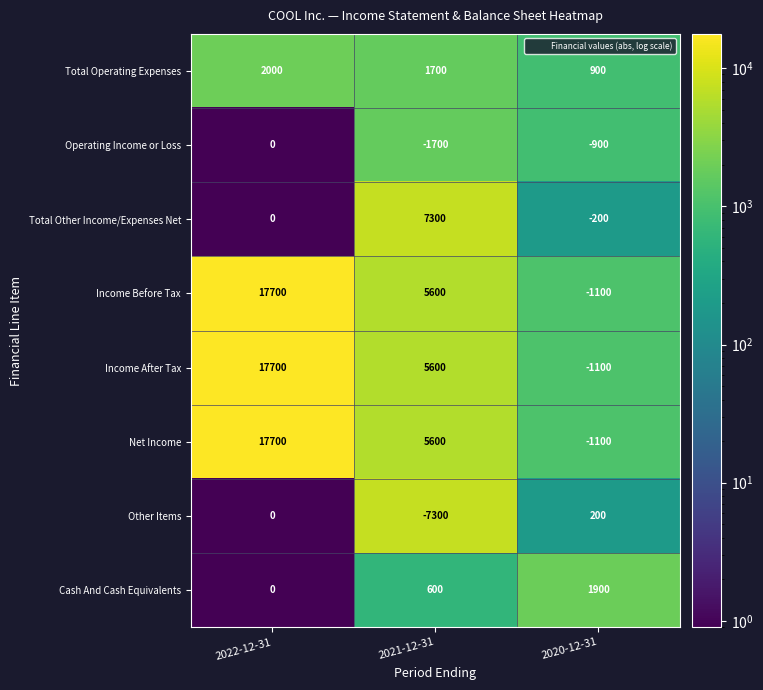

Which label corresponds to the largest value in the chart?

2022-12-31